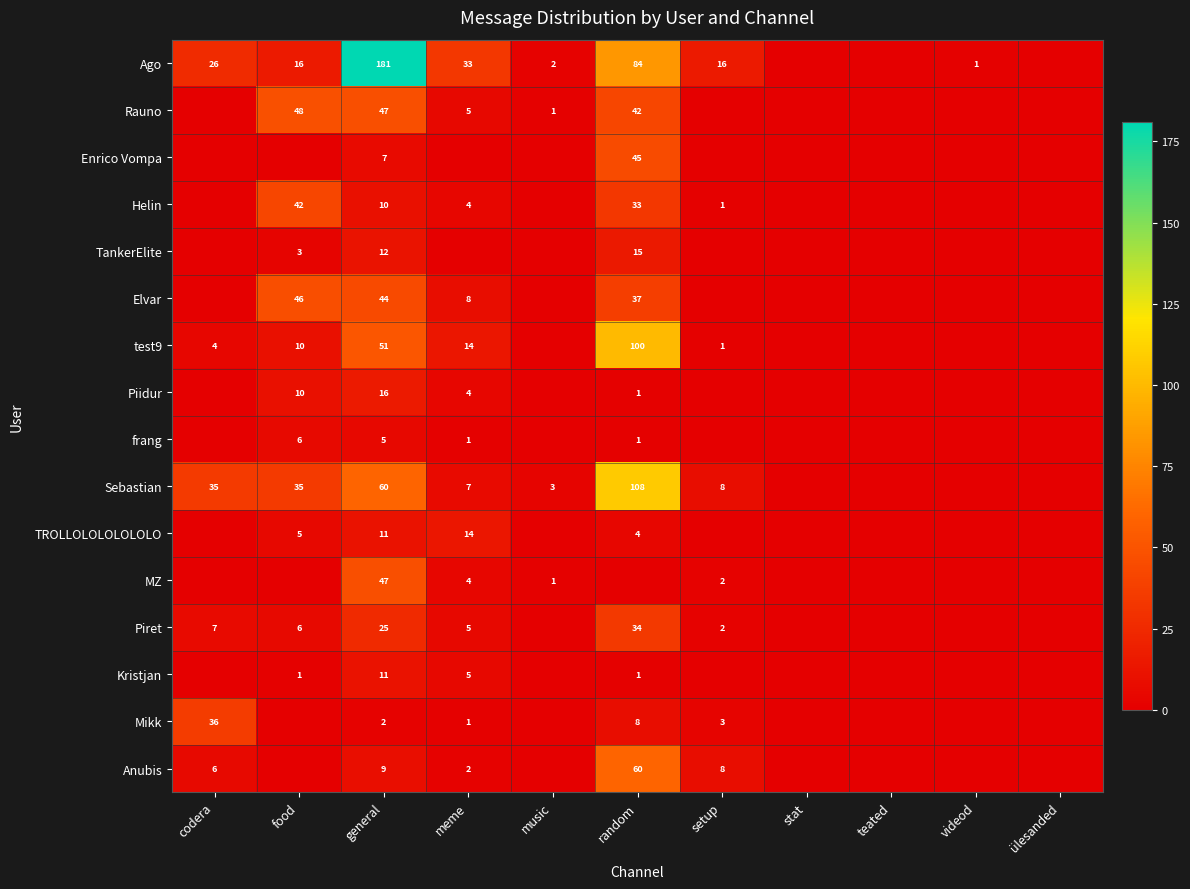

The Rauno series shows 22 at general. True or false?

False